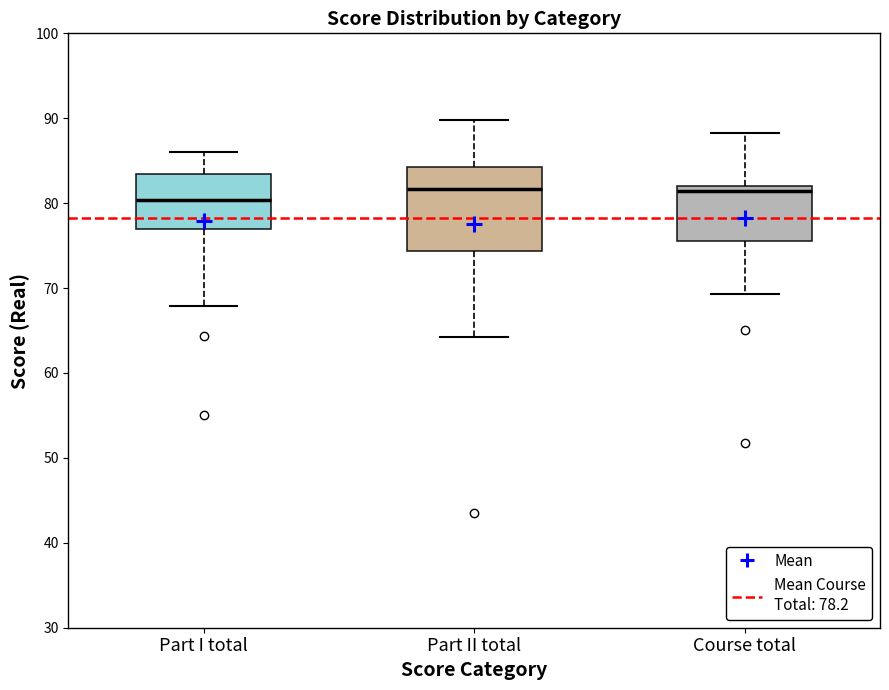

Comparing the boxes themselves (not the whiskers), which one is the tallest?

Part II total